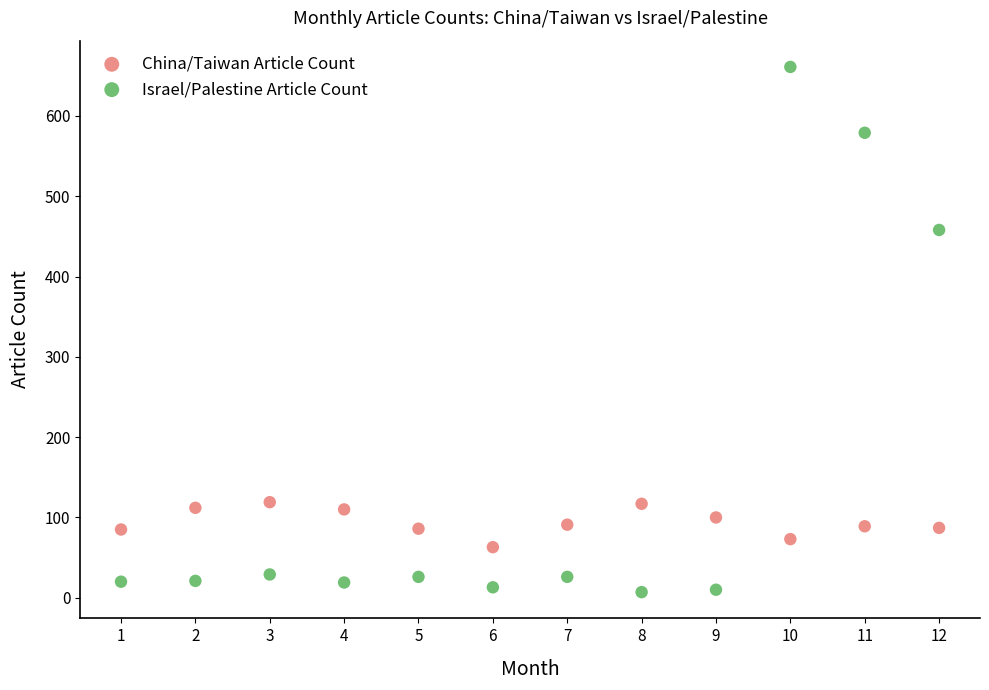

Across all series, what Y value is closest to 334?

458